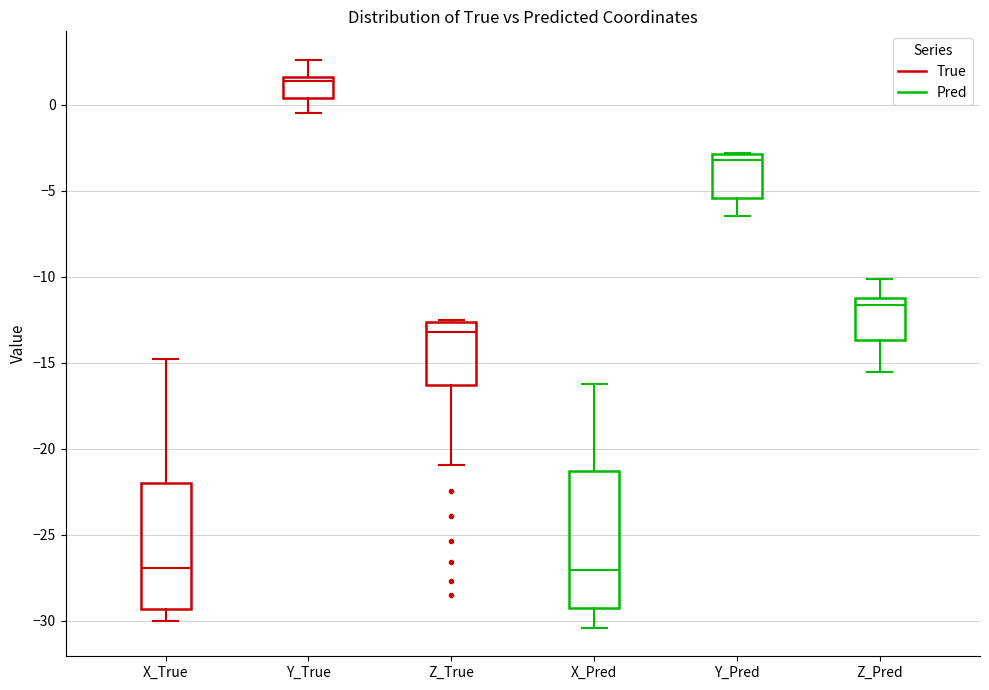

Reading left to right, read every box against the y-axis: the position of its median line, the range the box covers, and the ends of its whiskers. The values are not printed on the chart, so give them approximately, as read against the axis.

X_True: median -27.0, box -29.5 to -22.0, whiskers -30.0 to -15.0
Y_True: median 1.5 (just below the box's upper edge), box 0.5 to 1.5, whiskers -0.5 to 2.5
Z_True: median -13.0, box -16.5 to -12.5, whiskers -21.0 to -12.5
X_Pred: median -27.0, box -29.5 to -21.5, whiskers -30.5 to -16.5
Y_Pred: median -3.0 (just below the box's upper edge), box -5.5 to -3.0, whiskers -6.5 to -3.0
Z_Pred: median -11.5 (just below the box's upper edge), box -13.5 to -11.5, whiskers -15.5 to -10.0